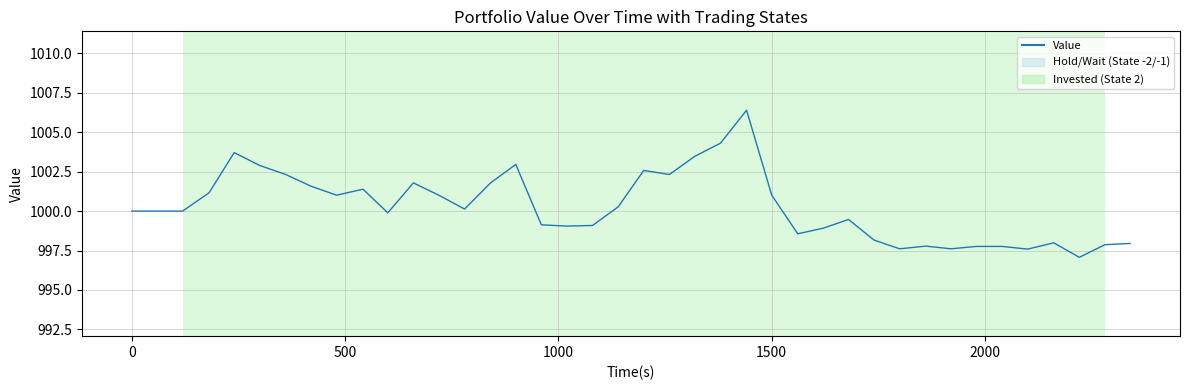

What is the smallest value displayed?

997.1